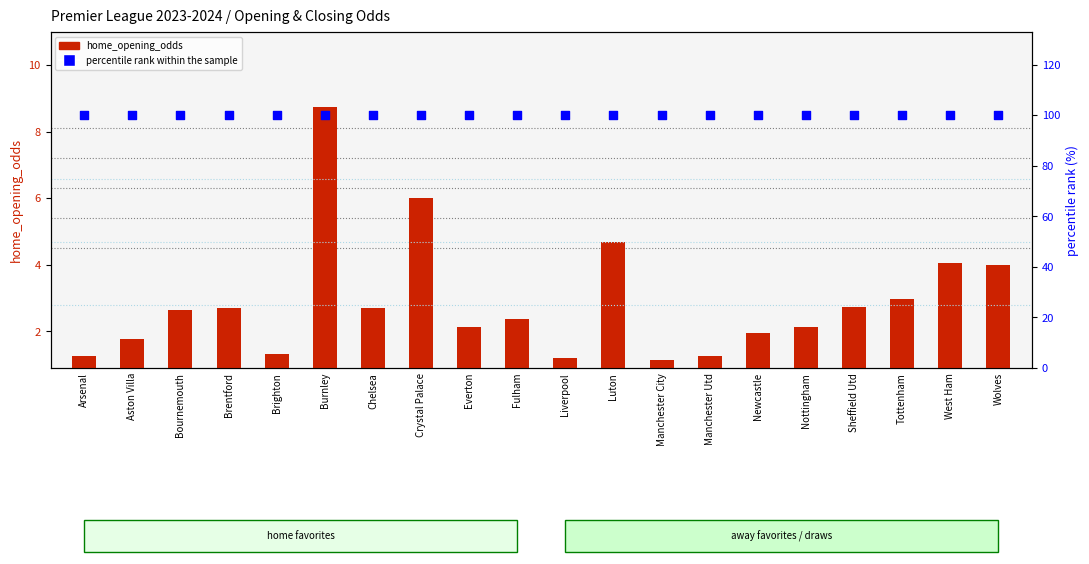

Is the value of home_opening_odds at Newcastle greater than the value of percentile rank within the sample at Arsenal?

No